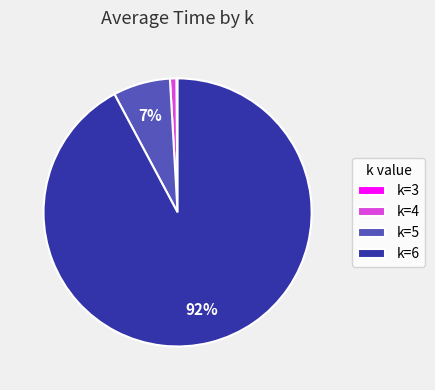

Which category has the biggest portion of the pie?

k=6